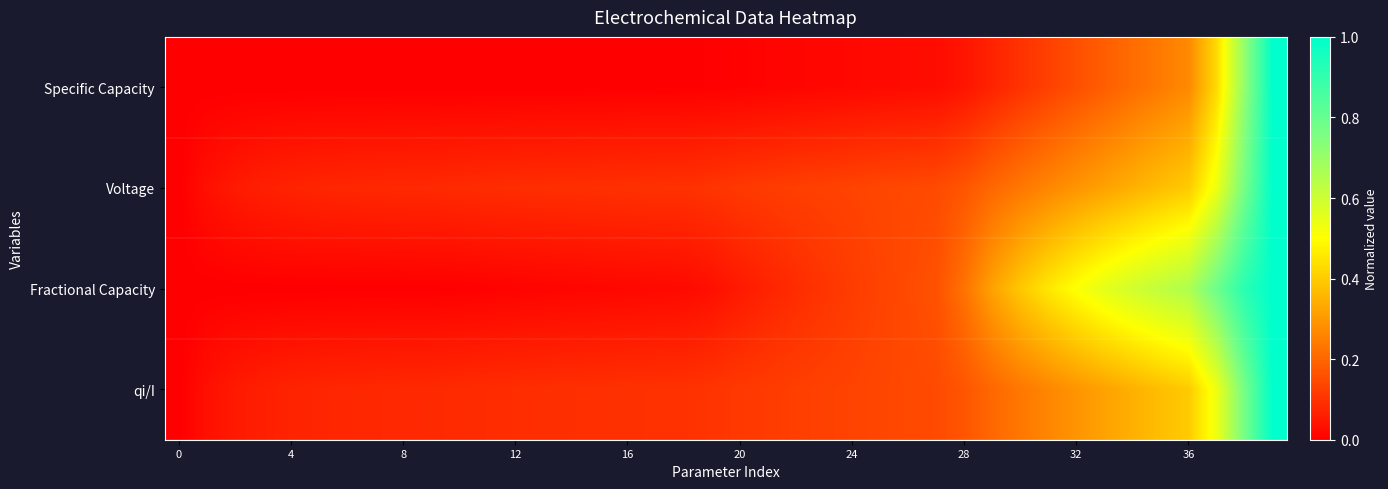

Which series has the largest range (max minus min)?

Specific Capacity